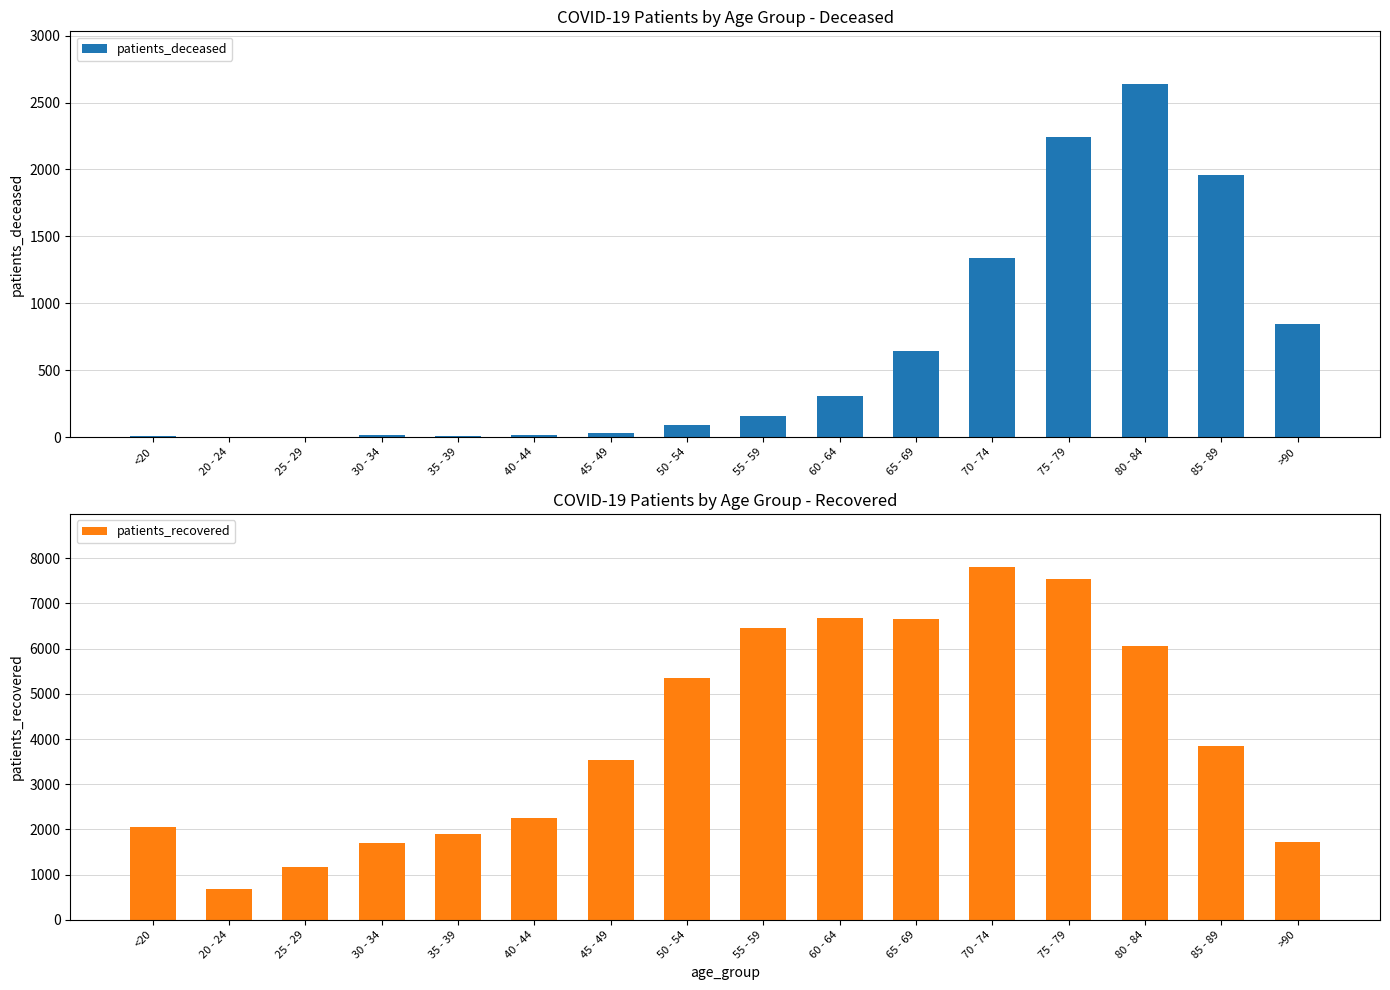

Reading left to right, extract all data points from this chart.

patients_deceased: 10	3	3	13	11	17	30	89	160	306	640	1342	2241	2637	1960	842
patients_recovered: 2055	689	1160	1697	1896	2261	3536	5358	6464	6669	6654	7808	7532	6068	3844	1718